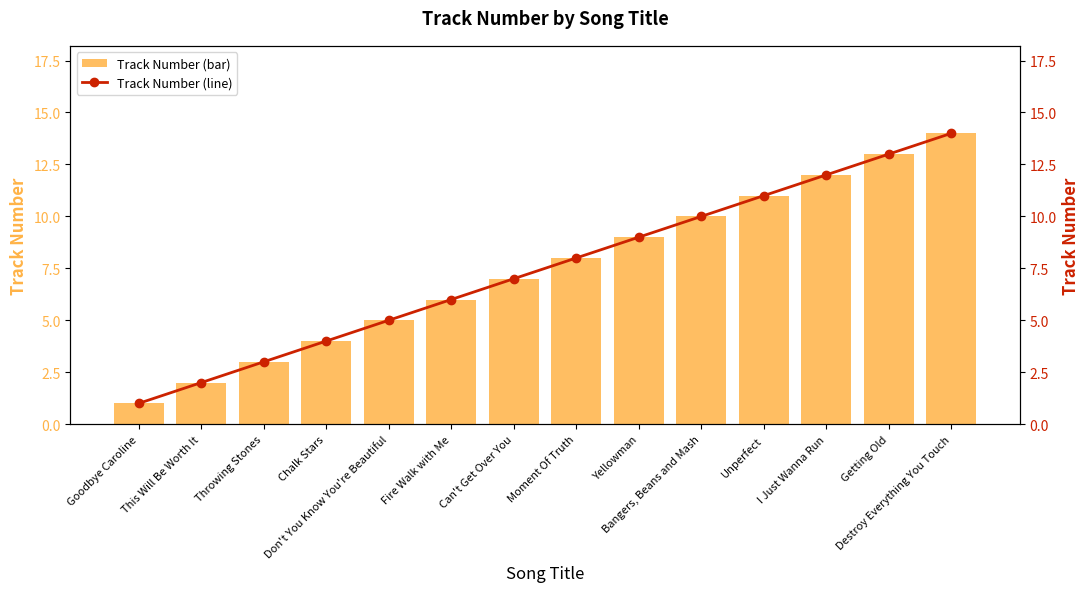

At which category is the sum across all series the highest?

Destroy Everything You Touch